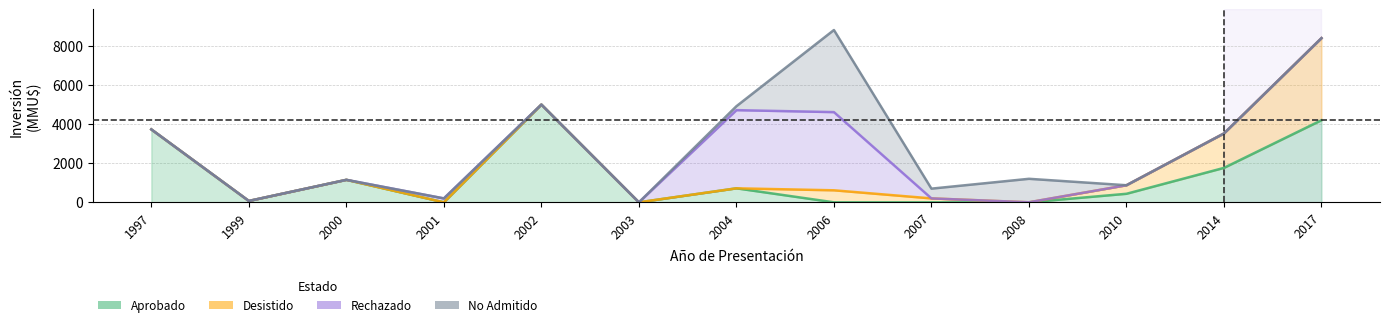

After their last crossing, which series has the higher values: Desistido or Rechazado?

Desistido